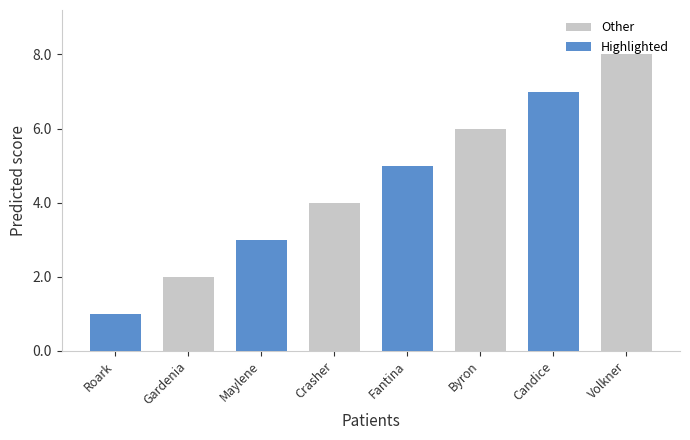

At Maylene, list the series in order from largest to smallest.

Highlighted, Other